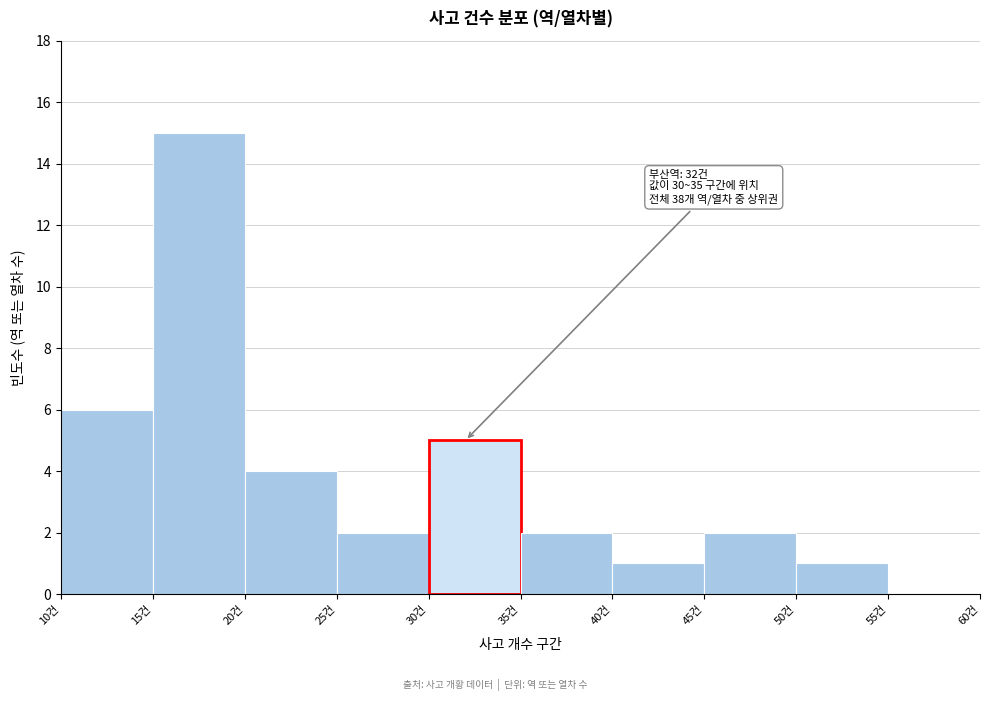

Over which range of the x-axis is the bar tallest?

15 to 20